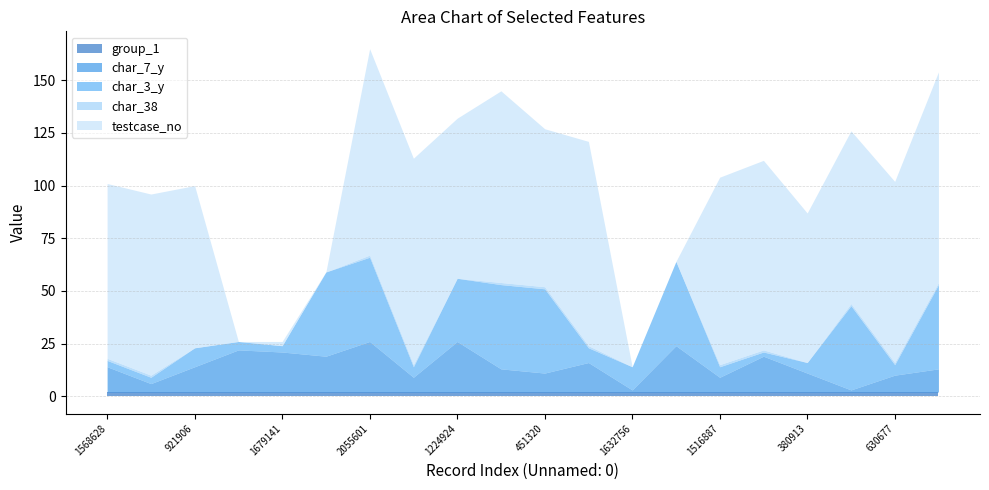

True or false: char_3_y and char_38 intersect in this chart.

False